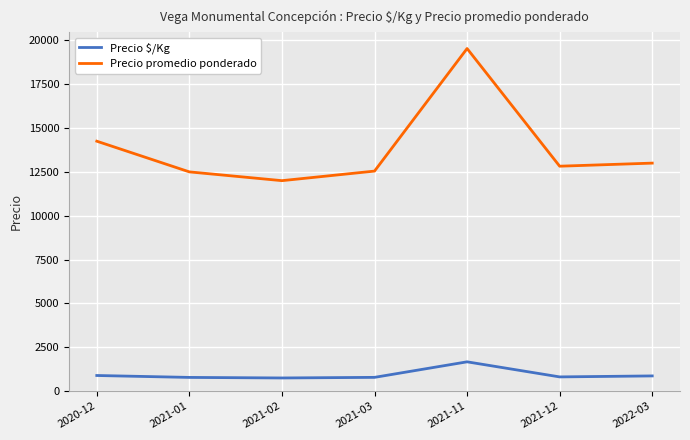

Rank the series by their average value, from lowest to highest.

Precio $/Kg, Precio promedio ponderado